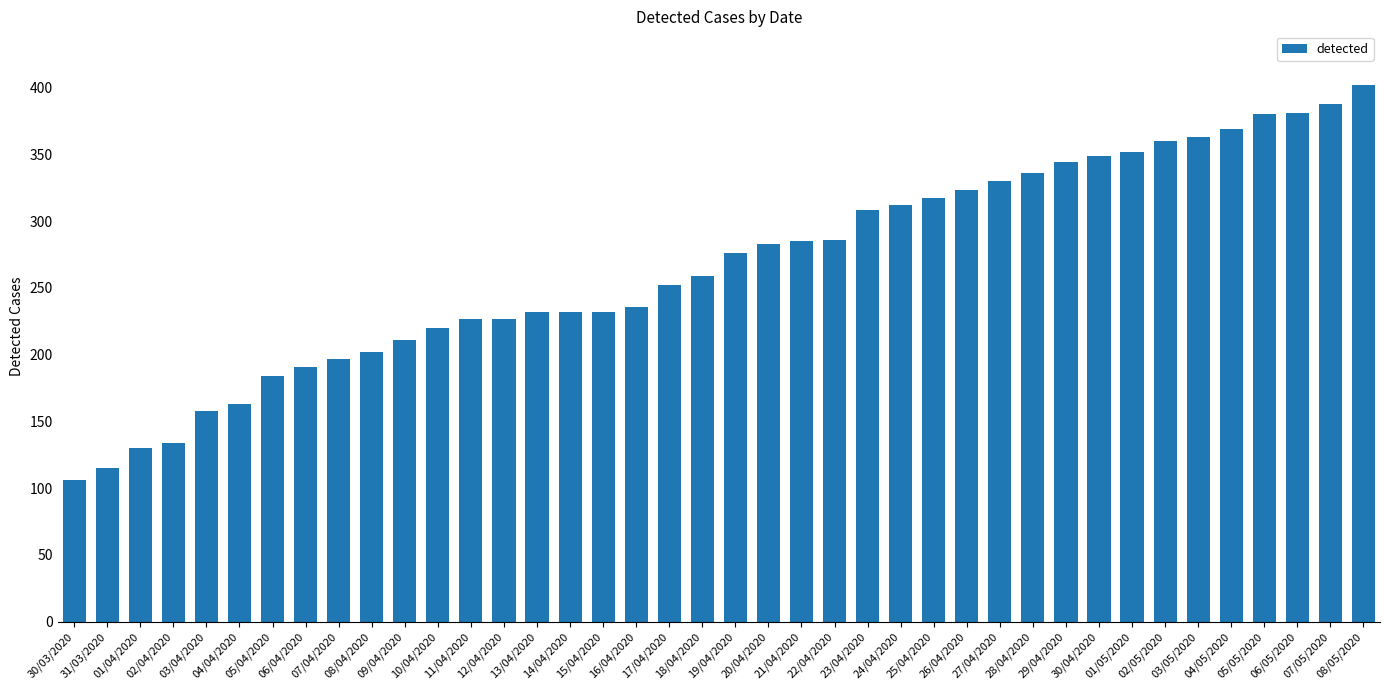

What is the difference between the maximum and second lowest values?

287